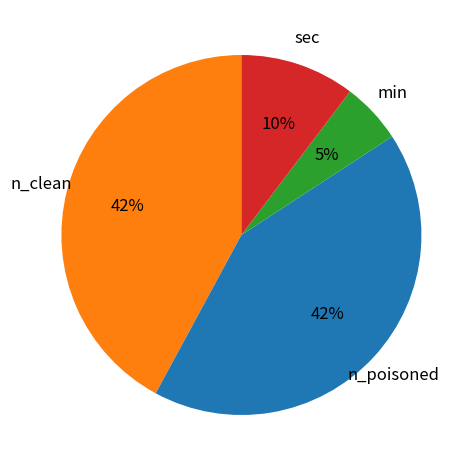

To the nearest percent, what is the average slice percentage?

25%